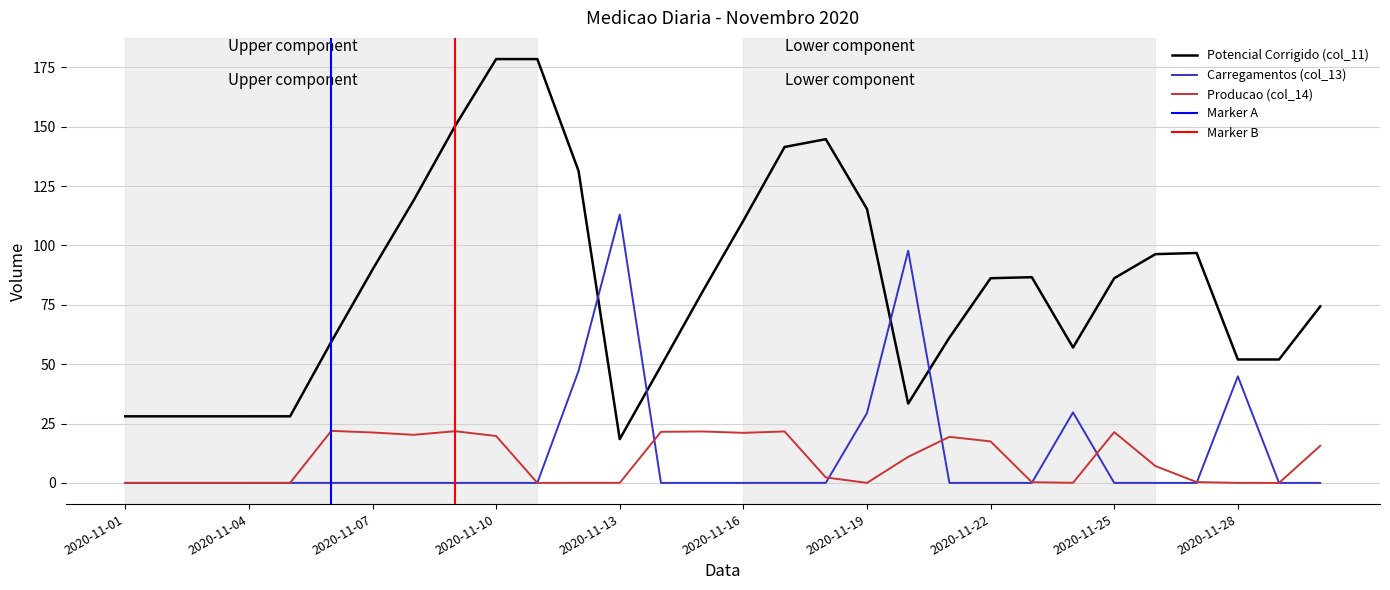

At how many categories does at least one series exceed 72?

19